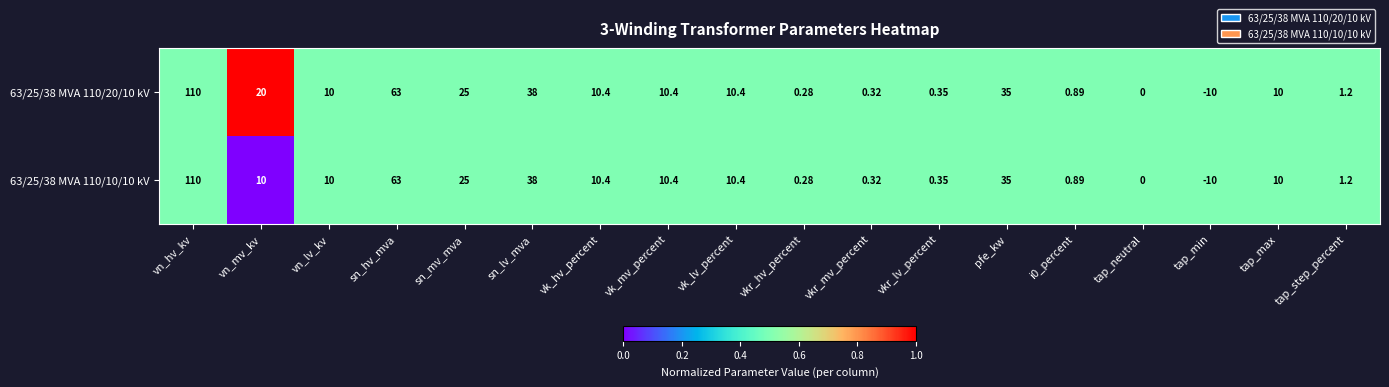

Which category has the highest value in the 63/25/38 MVA 110/10/10 kV series?

vn_hv_kv